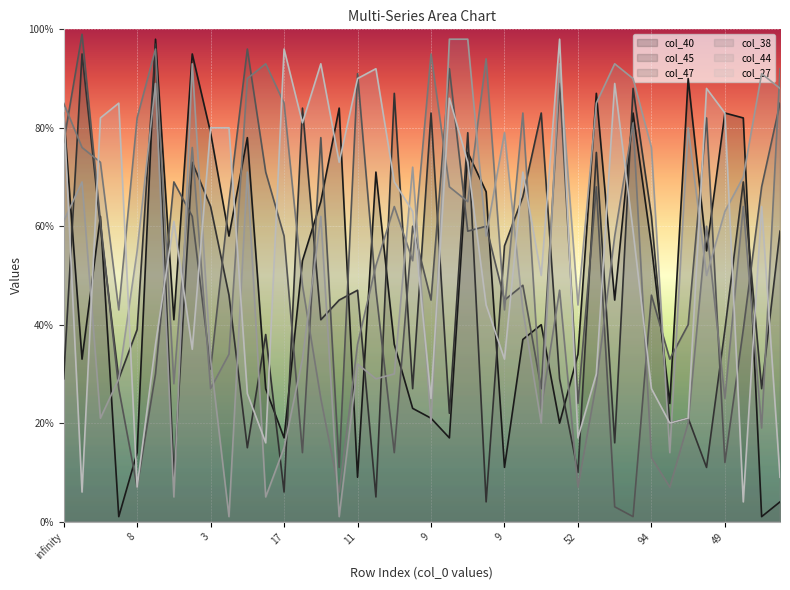

What are all the series names shown in the legend?

col_40, col_45, col_47, col_38, col_44, col_27